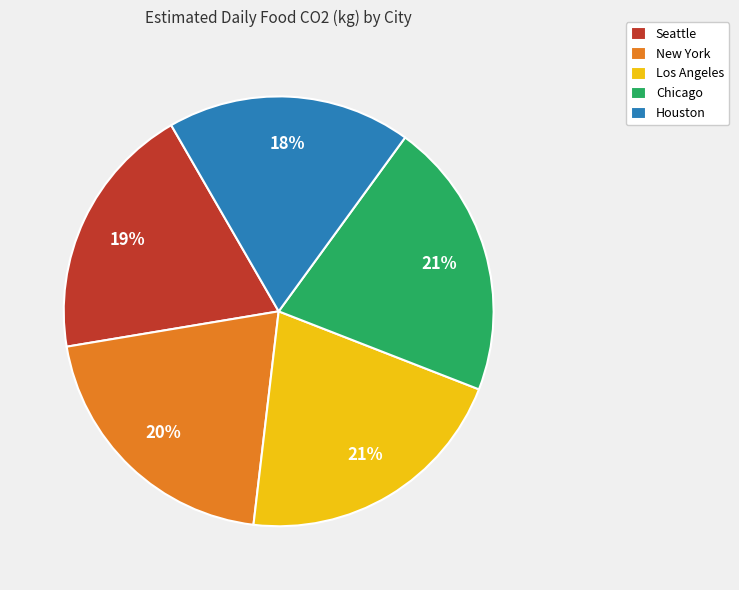

Combined, do Los Angeles and Houston account for over 50%?

No